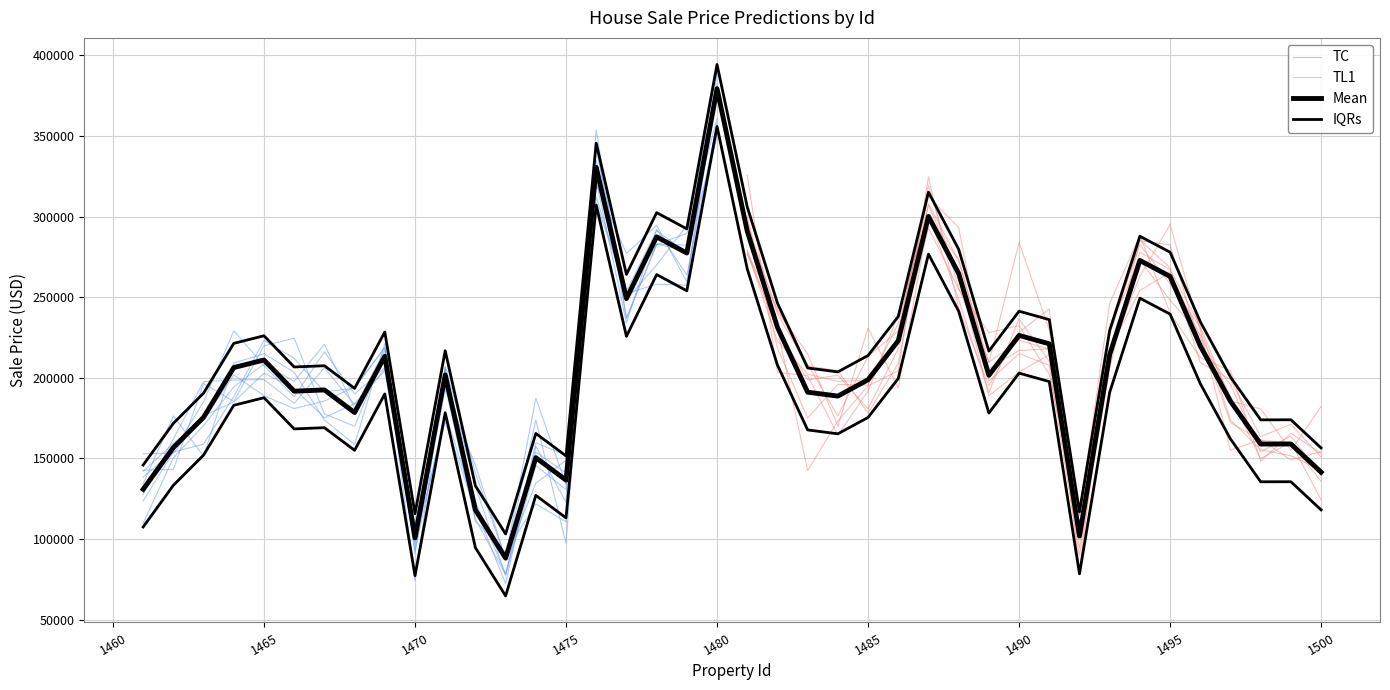

What is the minimum value shown in the chart?

88075.6